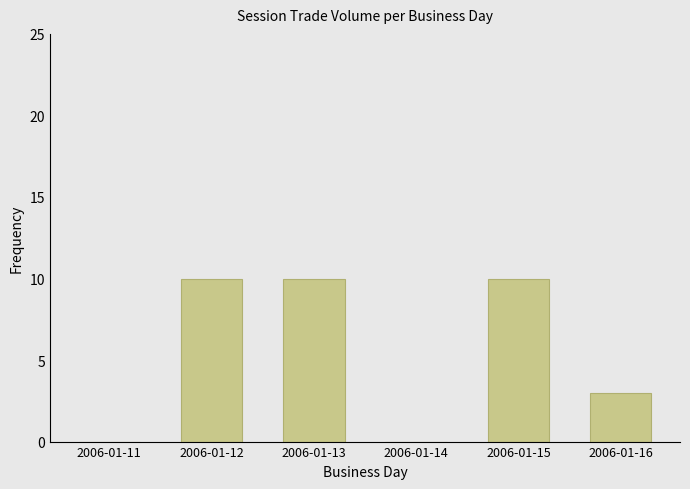

The chart shows a value of 18 at 2006-01-12. True or false?

False